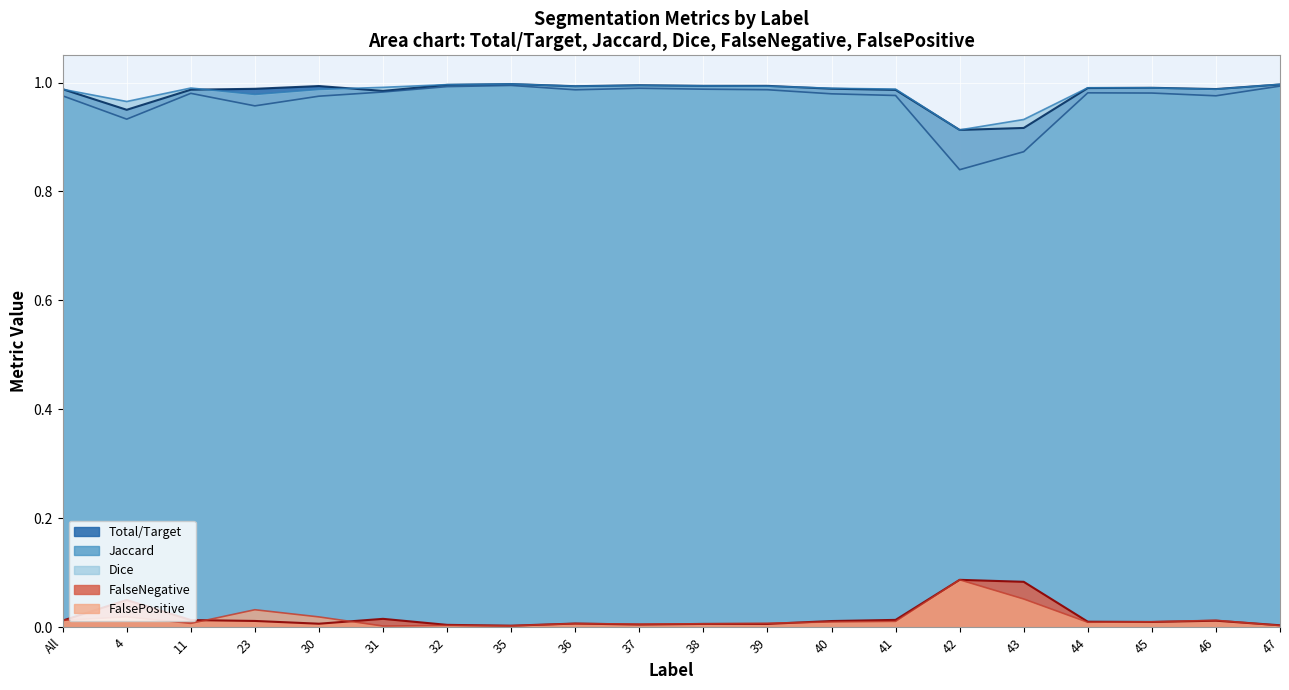

Is the value of Total/Target at 30 greater than the value of FalsePositive at 31?

Yes